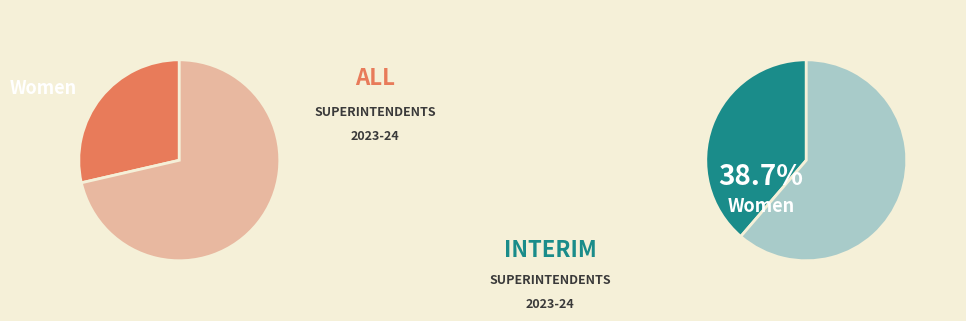

Does any single category account for the majority?

No